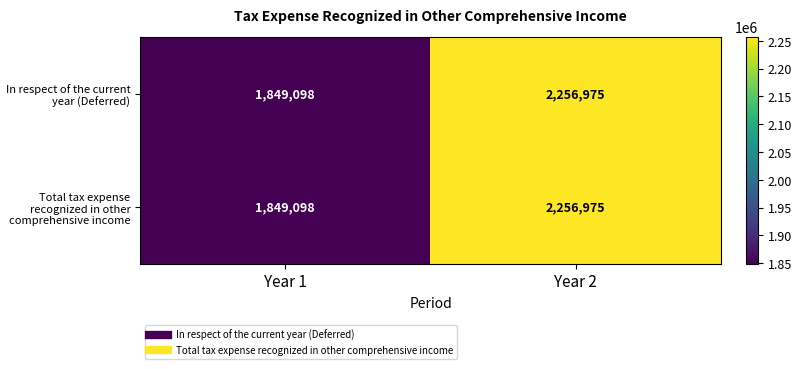

What is the total value across all series at Year 2?

4513950